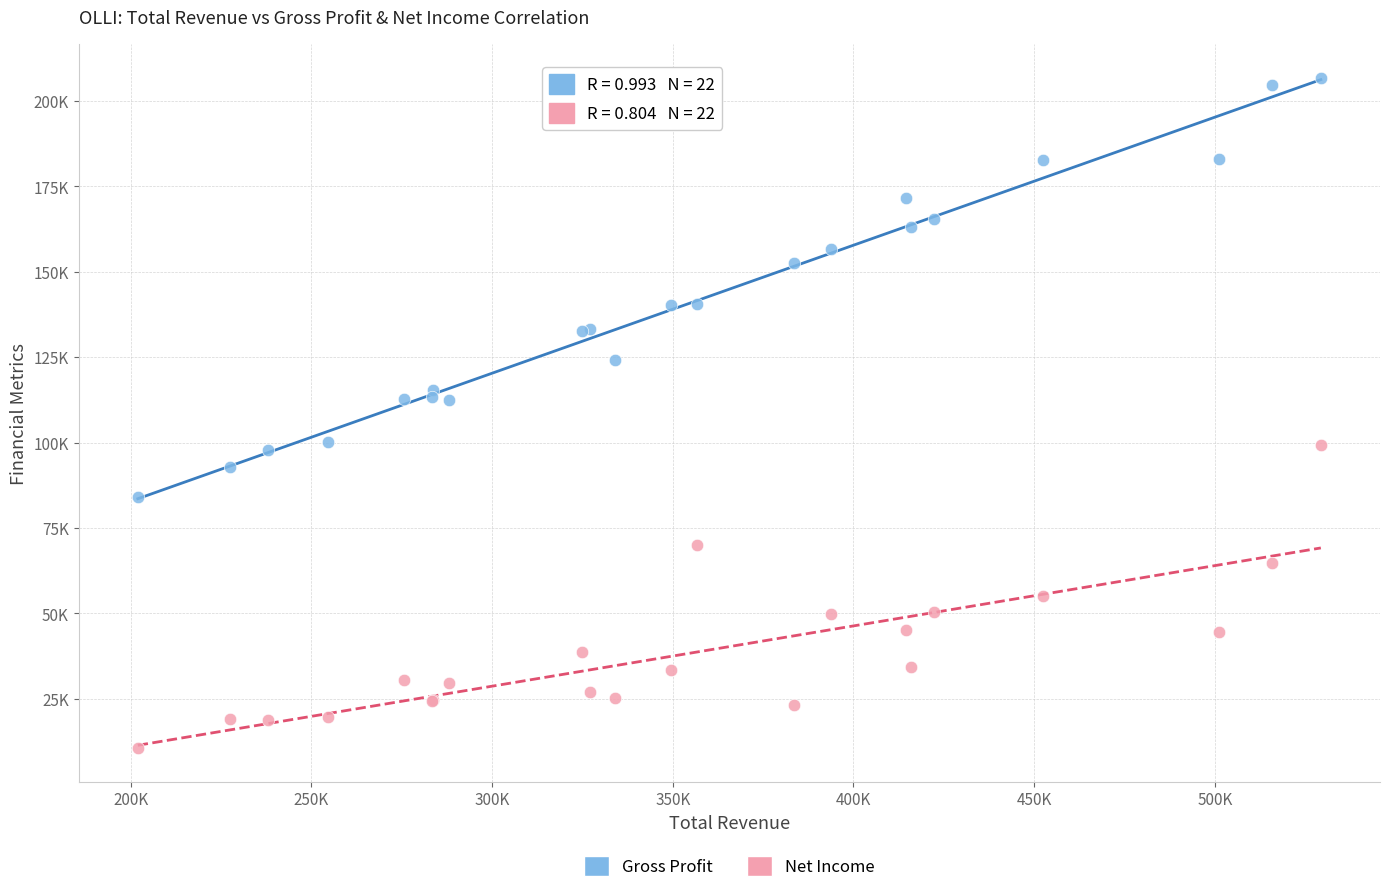

What are all the series names shown in the legend?

Gross Profit, Net Income